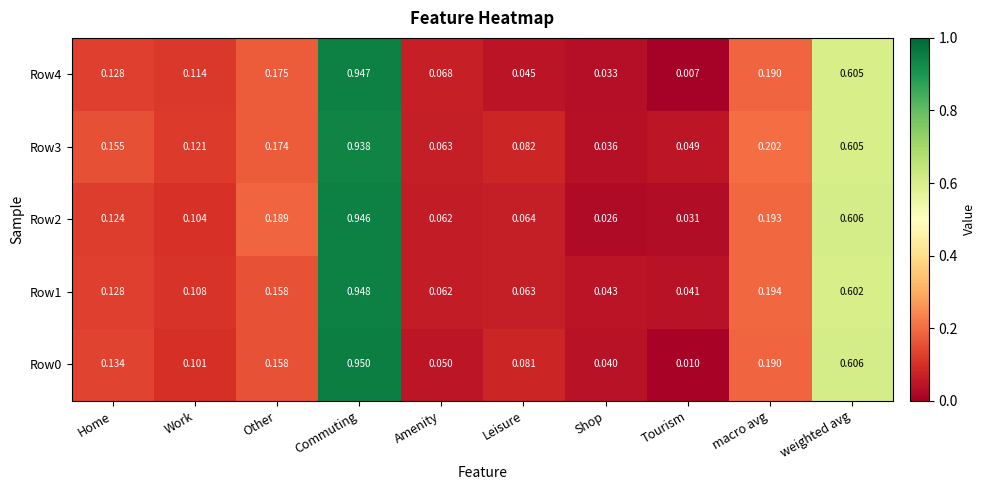

At how many categories does at least one series exceed 0?

10